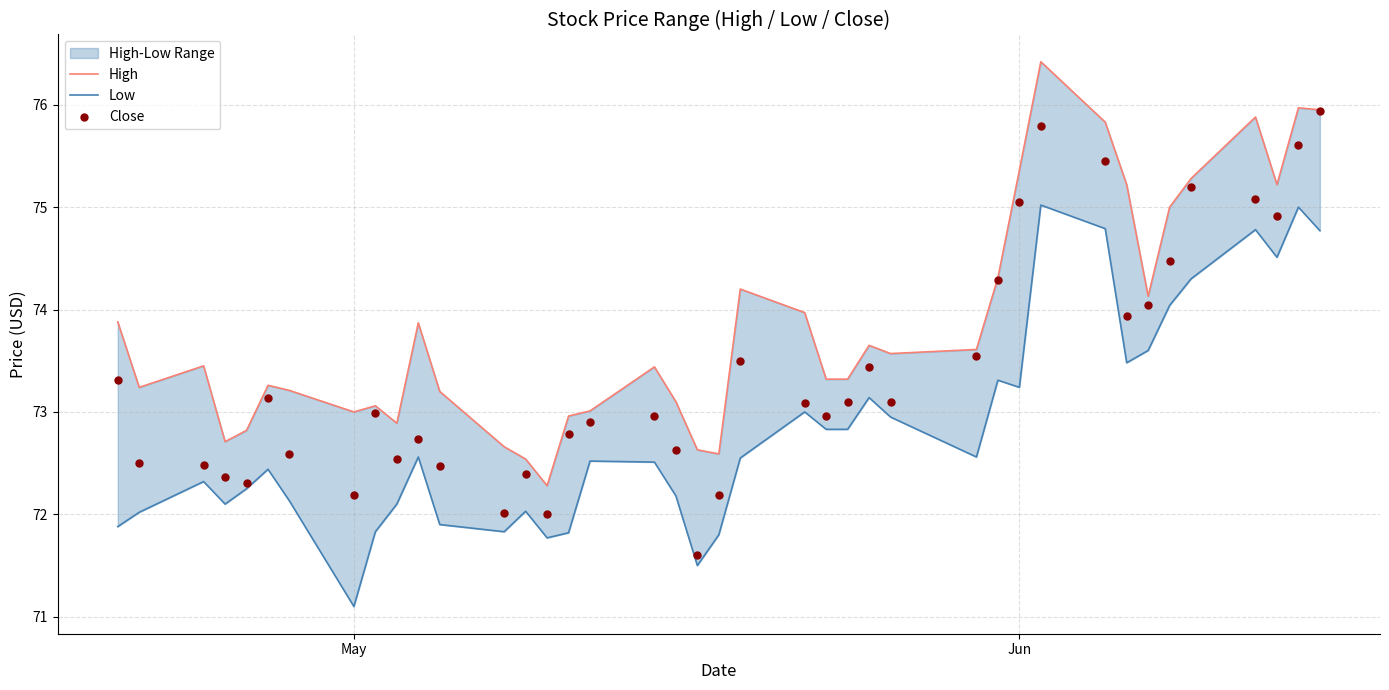

Which series contains the highest Y value?

High